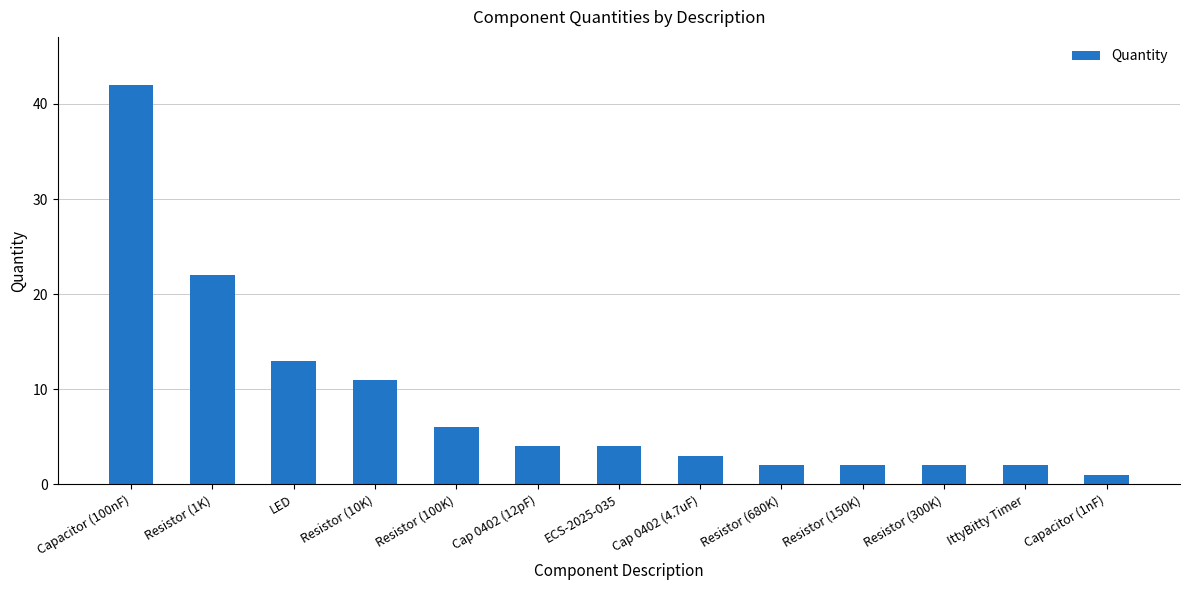

What is the maximum value shown in the chart?

42